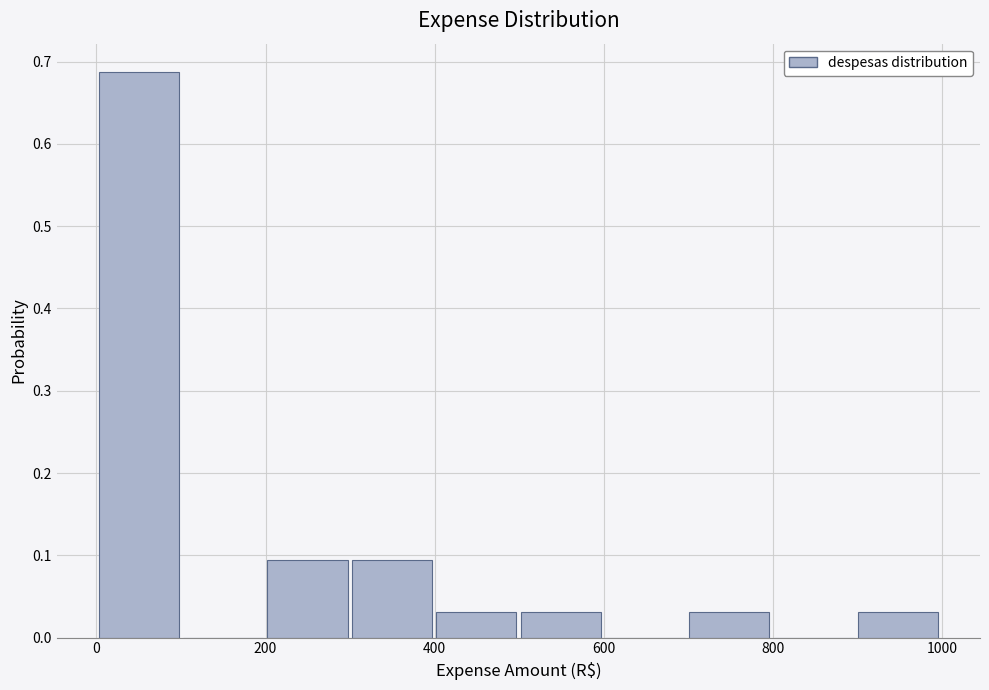

Over which range of the x-axis is the bar tallest?

0 to 100